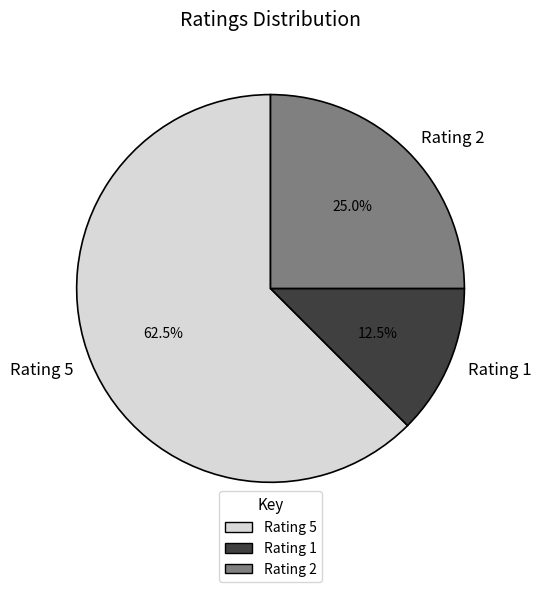

What is the largest slice in the pie chart?

Rating 5